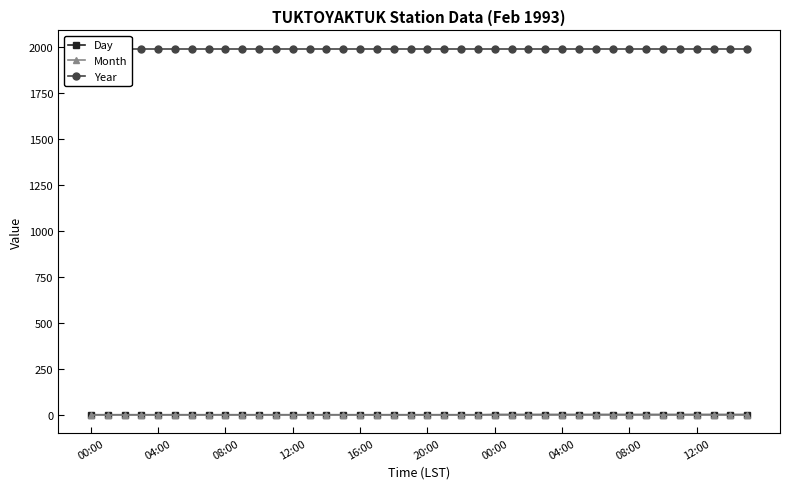

Reading left to right, transcribe all the data shown in this chart.

Day: 1	1	1	1	1	1	1	1	1	1	1	1	1	1	1	1	1	1	1	1	1	1	1	1	2	2	2	2	2	2	2	2	2	2	2	2	2	2	2	2
Month: 2	2	2	2	2	2	2	2	2	2	2	2	2	2	2	2	2	2	2	2	2	2	2	2	2	2	2	2	2	2	2	2	2	2	2	2	2	2	2	2
Year: 1993	1993	1993	1993	1993	1993	1993	1993	1993	1993	1993	1993	1993	1993	1993	1993	1993	1993	1993	1993	1993	1993	1993	1993	1993	1993	1993	1993	1993	1993	1993	1993	1993	1993	1993	1993	1993	1993	1993	1993